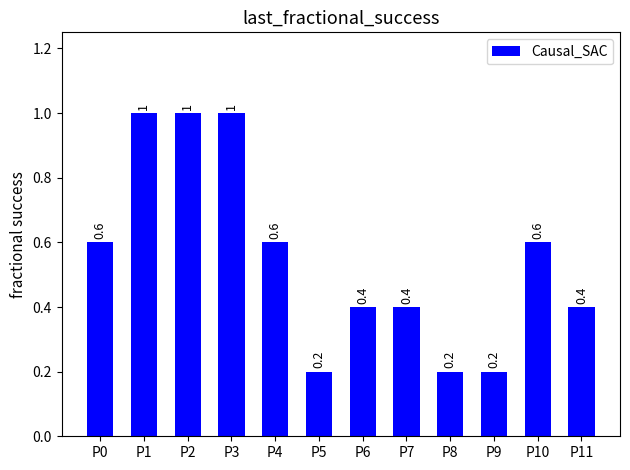

What is the difference between the second highest and second lowest values?

0.8